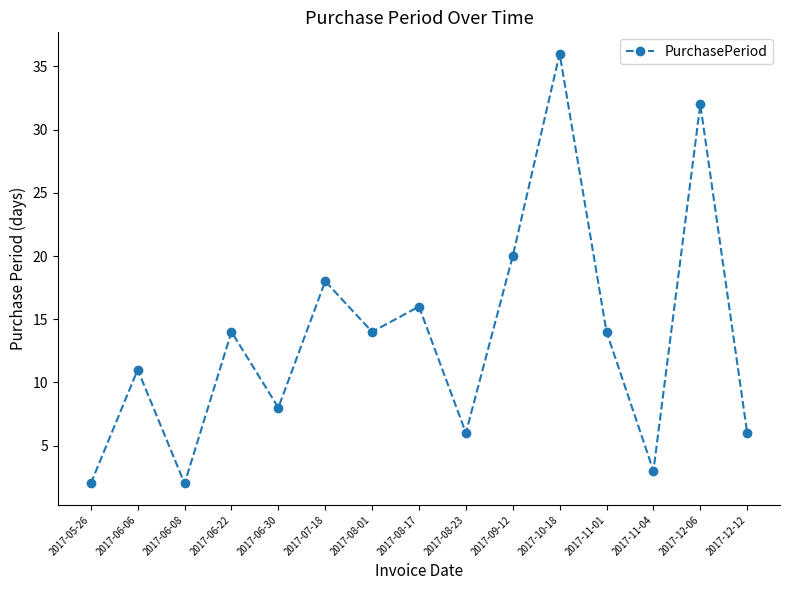

Between 2017-09-12 and 2017-12-06, which is larger?

2017-12-06